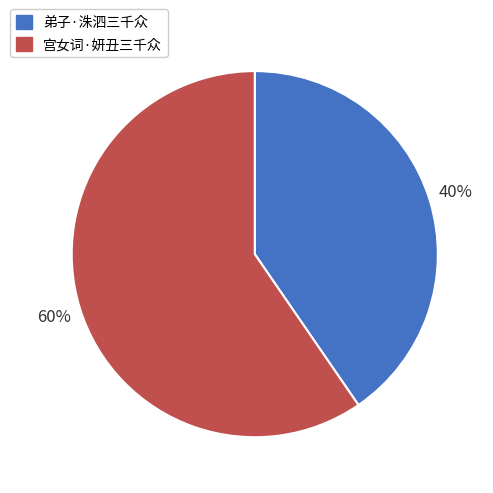

What is the smallest slice in the pie chart?

弟子·洙泗三千众